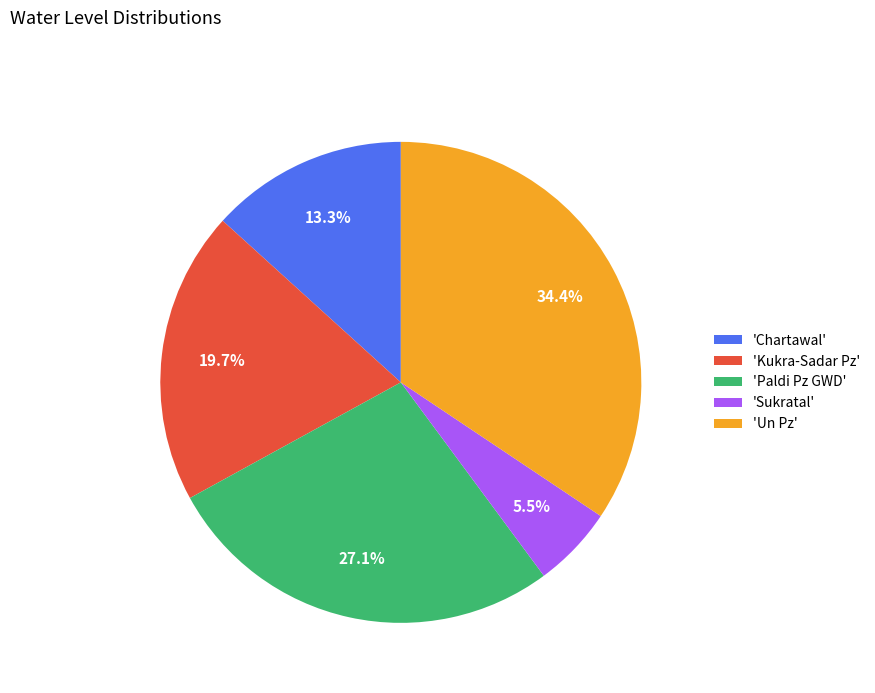

To the nearest percent, what is the difference between the largest and smallest slice percentages?

29%